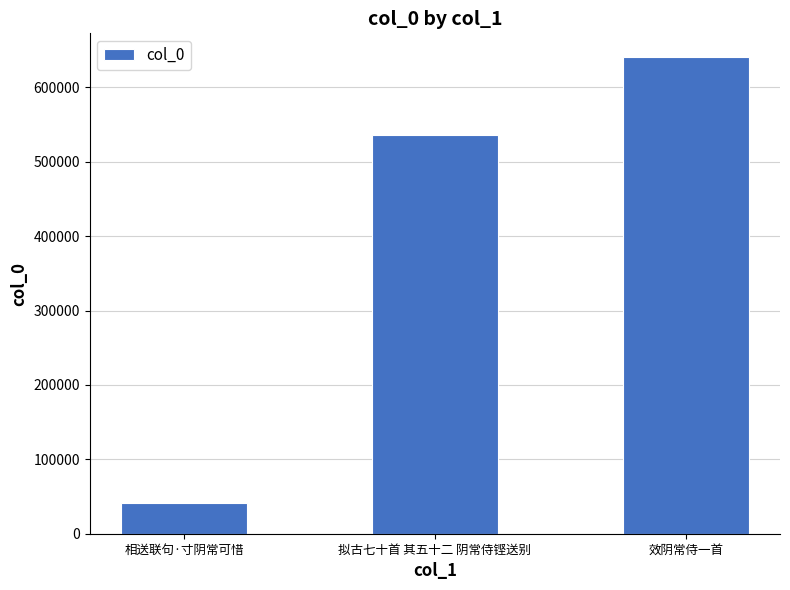

What position from the right is 相送联句·寸阴常可惜?

3